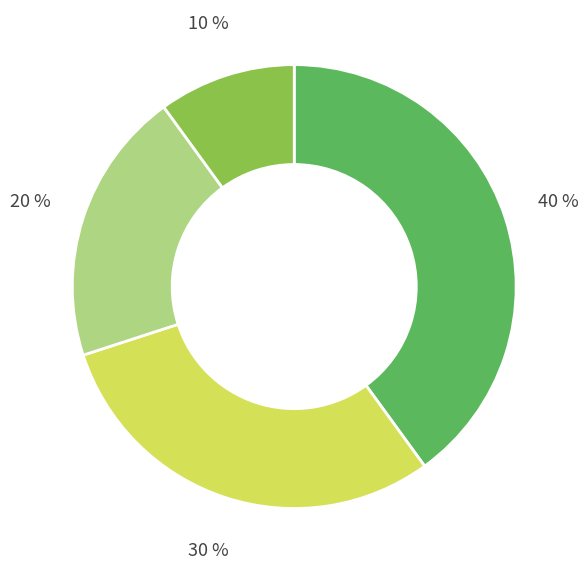

Is there any slice that represents more than half of the pie?

No